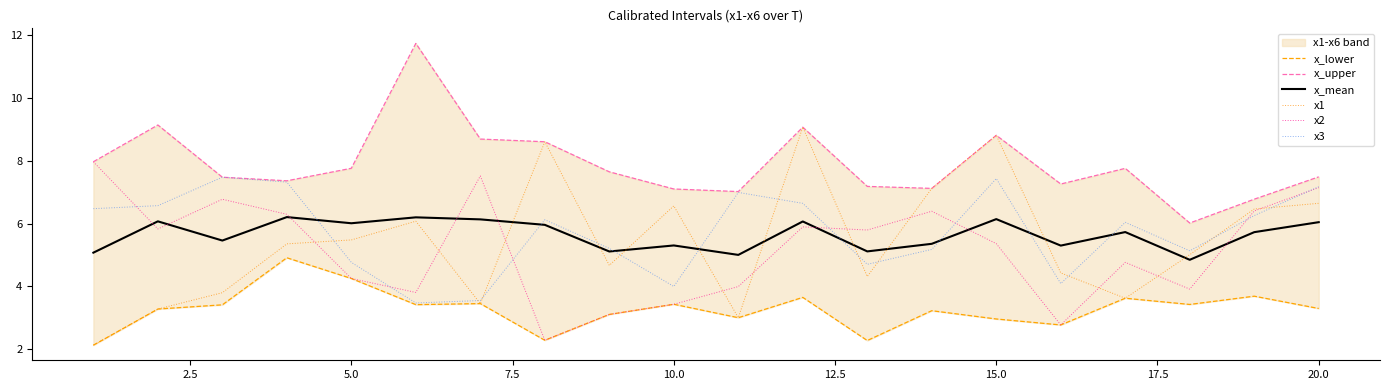

Is it true that x_mean equals 1.2 at 10.0?

False